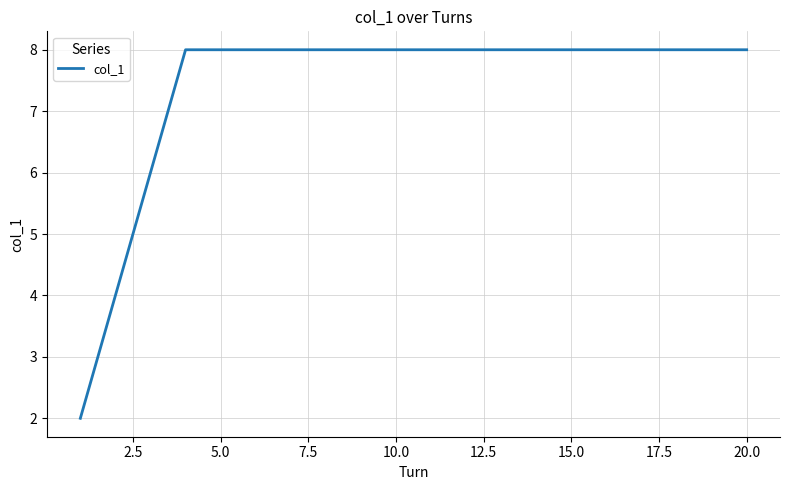

What is the sum of all values?

148